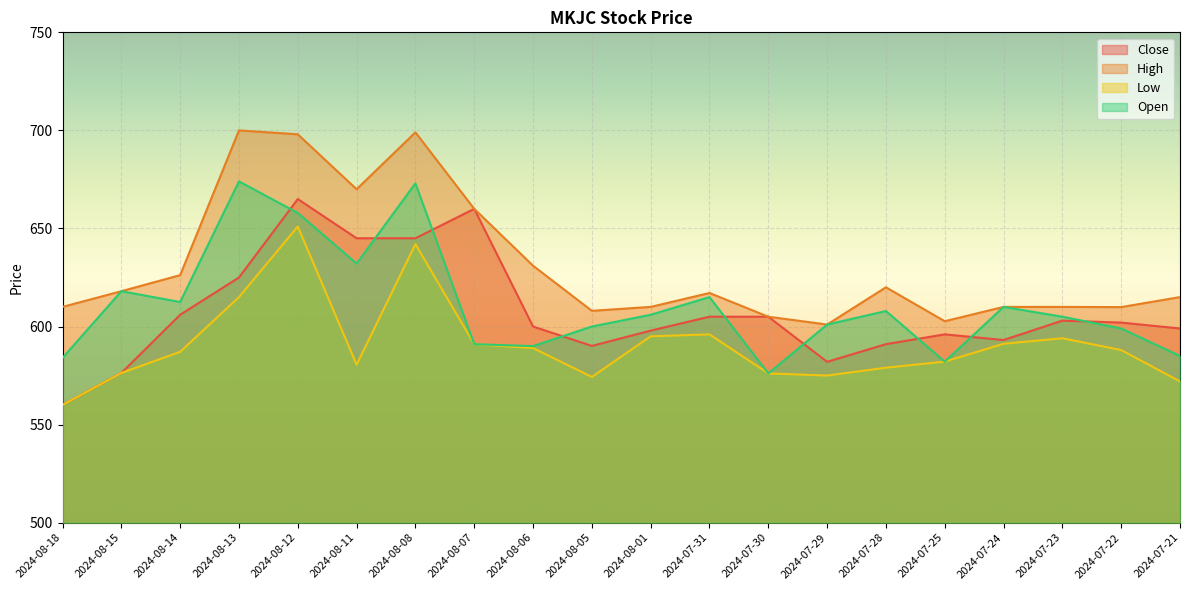

Does the chart display data point markers on the line(s)?

No